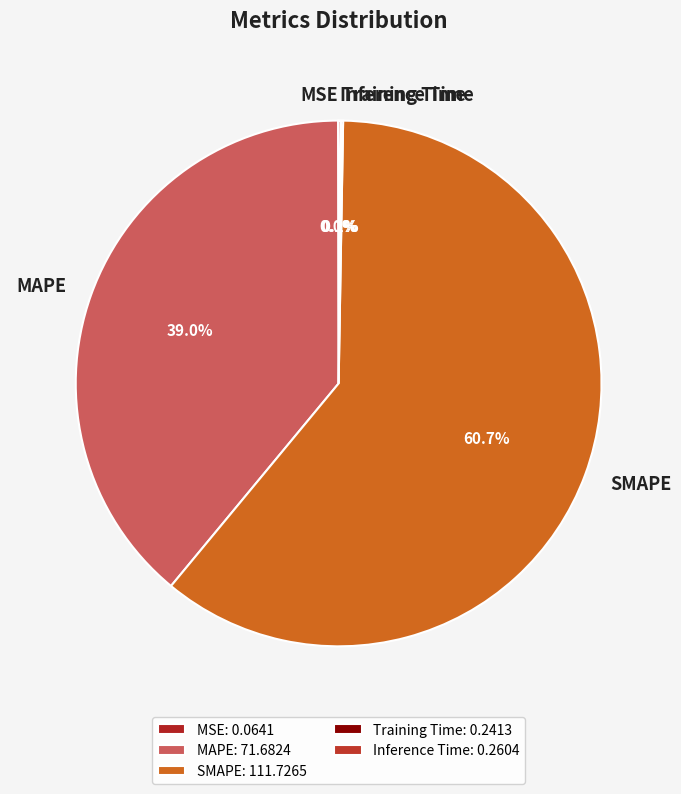

Approximately how many times larger is the value at MAPE compared to SMAPE?

0.6